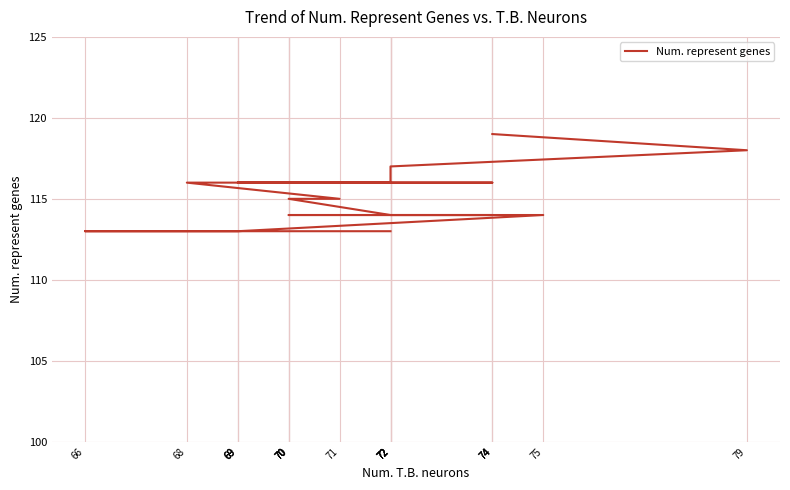

The value at 66 is 113. True or false?

True